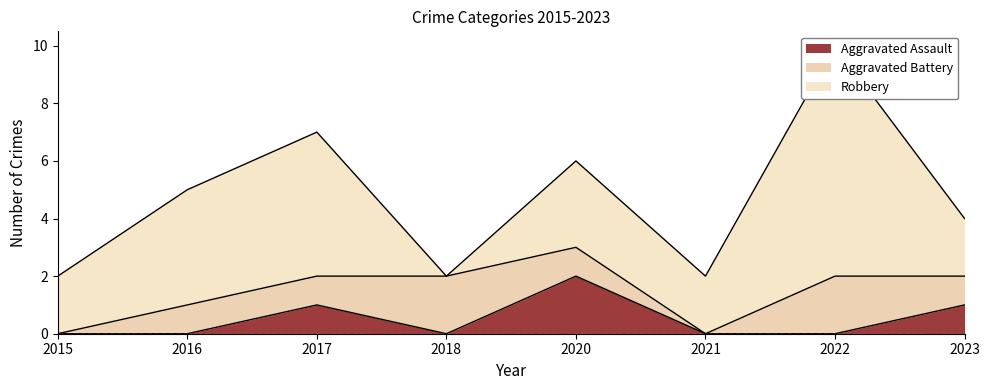

What is the difference between the highest and lowest values at 2018?

2